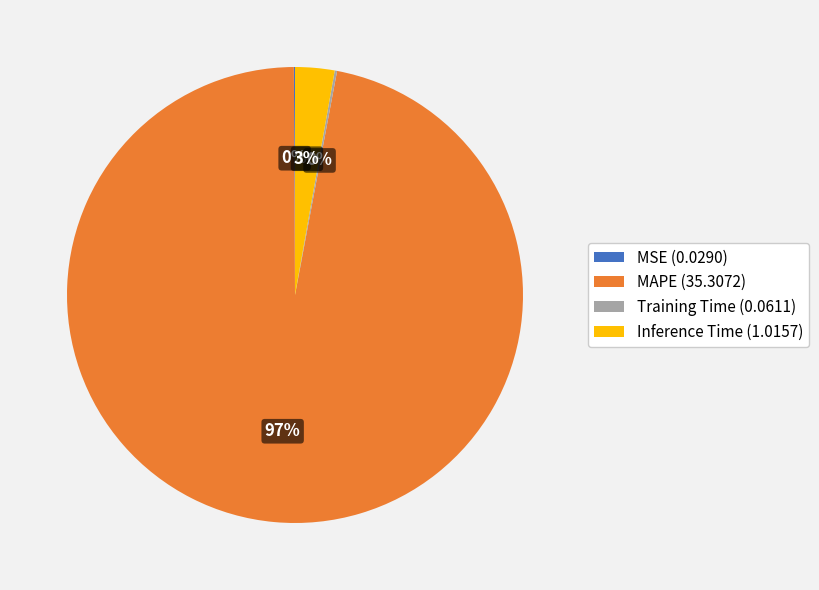

To the nearest percent, what is the difference between the MAPE (35.3072) and Inference Time (1.0157) slice percentages?

94%